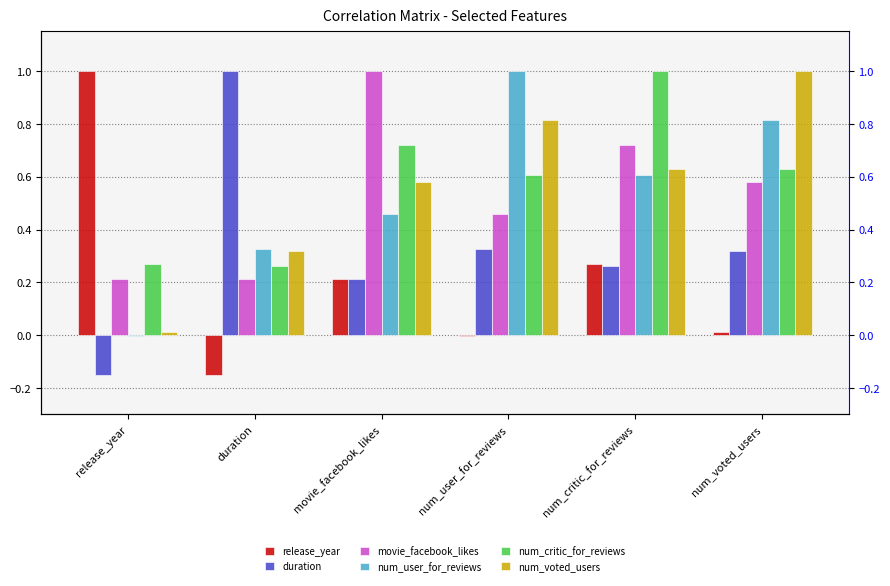

What is the difference between the second highest and minimum values in the num_user_for_reviews series?

0.8